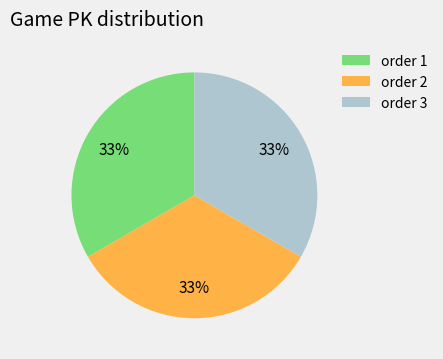

How many segments does this pie chart have?

3